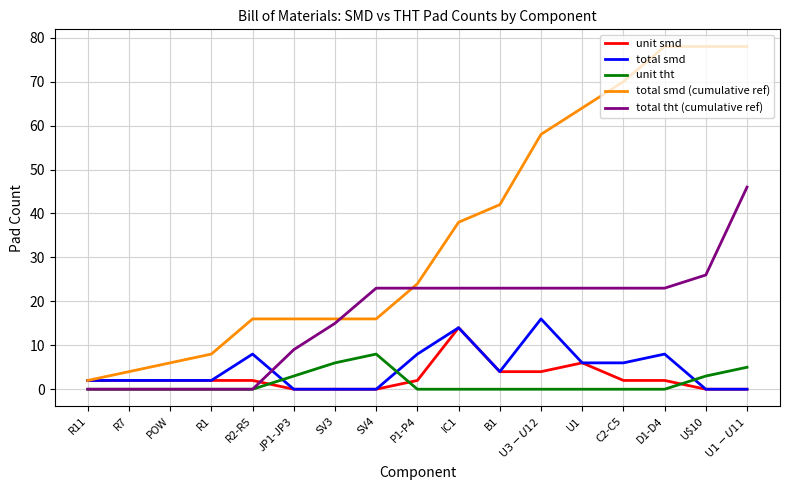

At which label does total smd (cumulative ref) reach its minimum?

R11